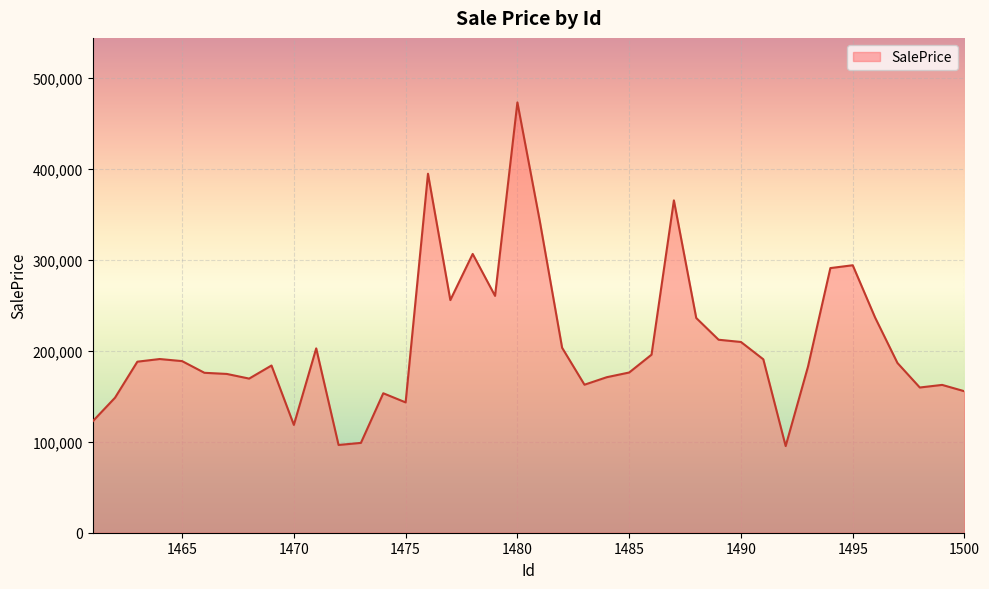

What is the maximum value shown in the chart?

472706.1